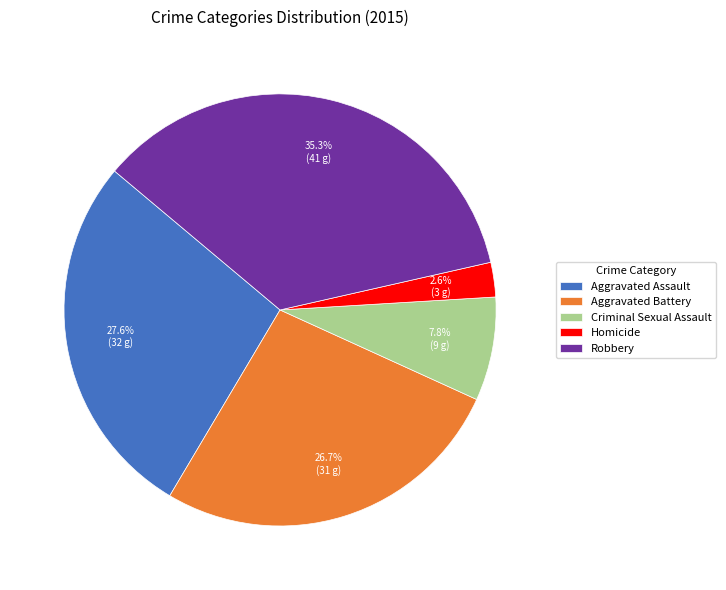

Count the number of slices in the pie.

5